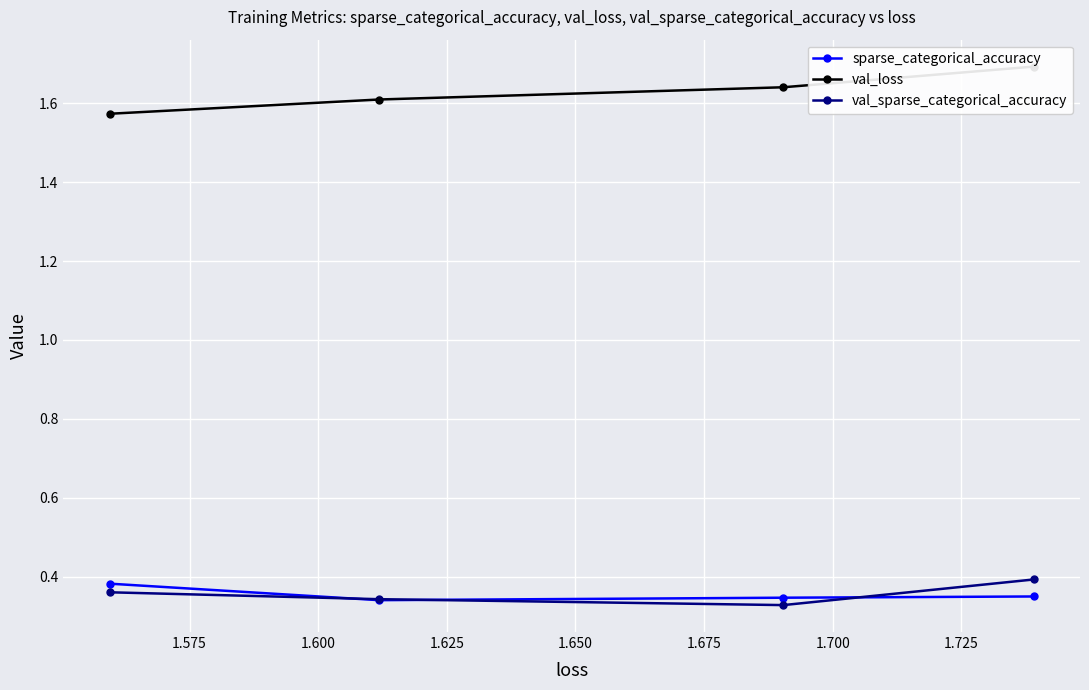

Where is sparse_categorical_accuracy nearest to the value 0?

1.600